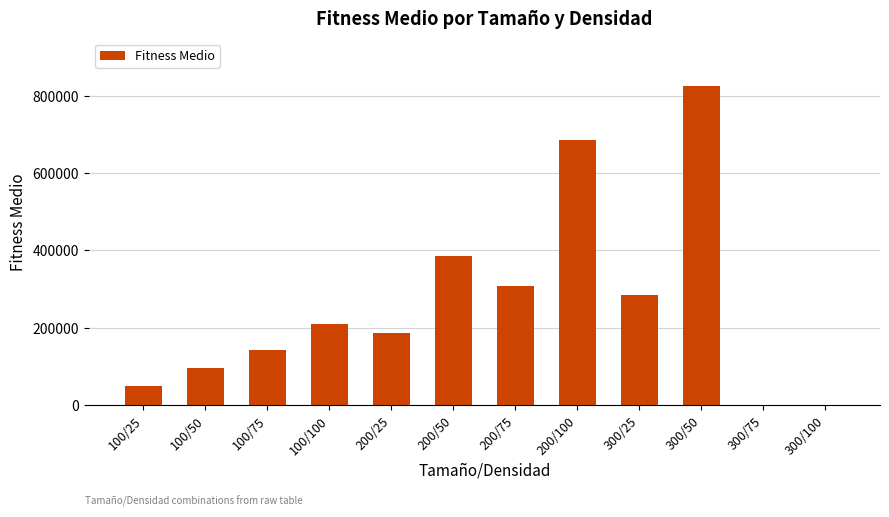

At which label is the value closest to 412435?

200/50